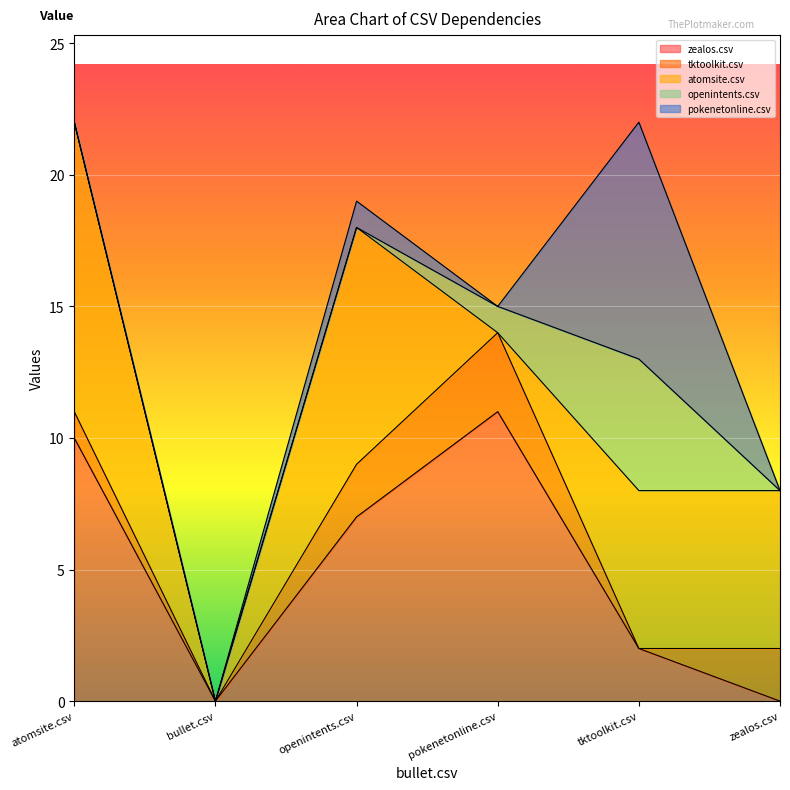

Which series has the widest spread of values?

zealos.csv